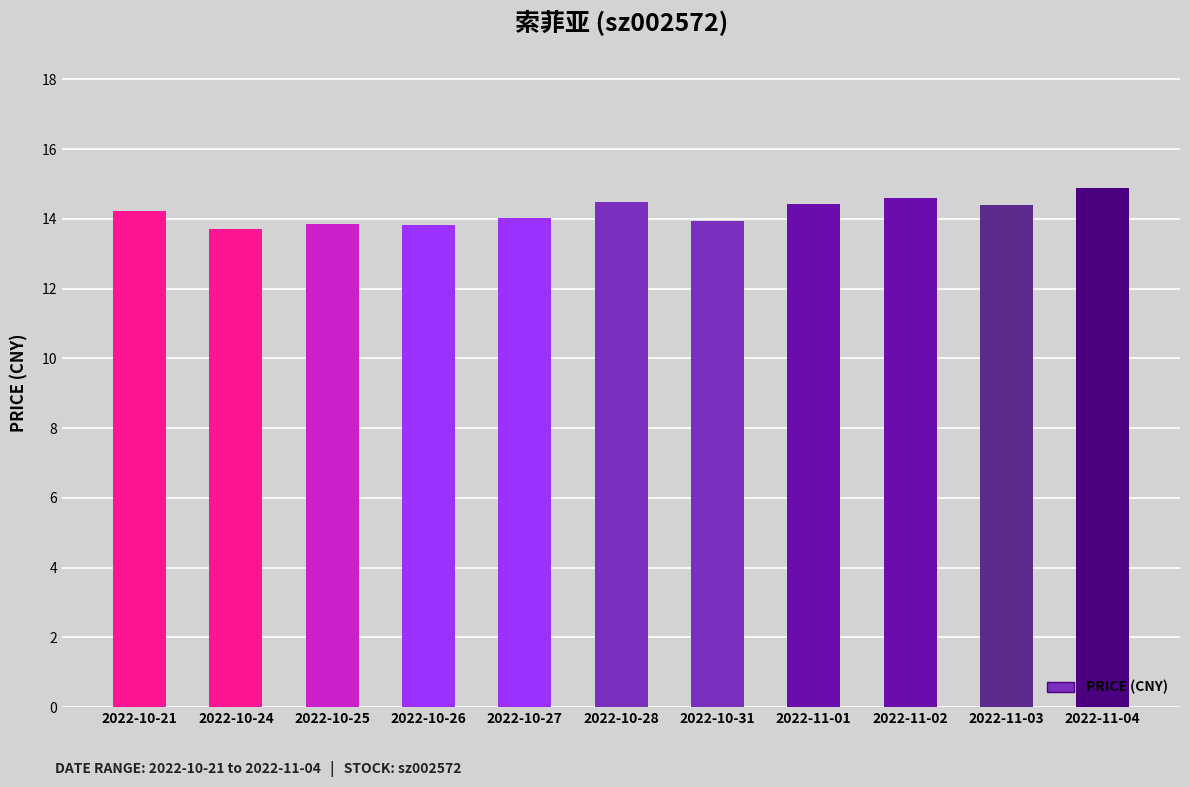

What is the label of the 1st bar from the left?

2022-10-21